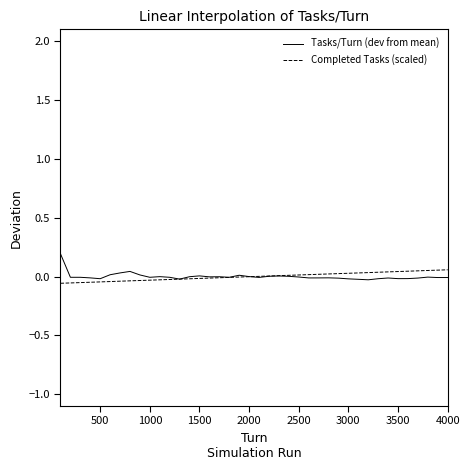

What are all the series names shown in the legend?

Tasks/Turn (dev from mean), Completed Tasks (scaled)